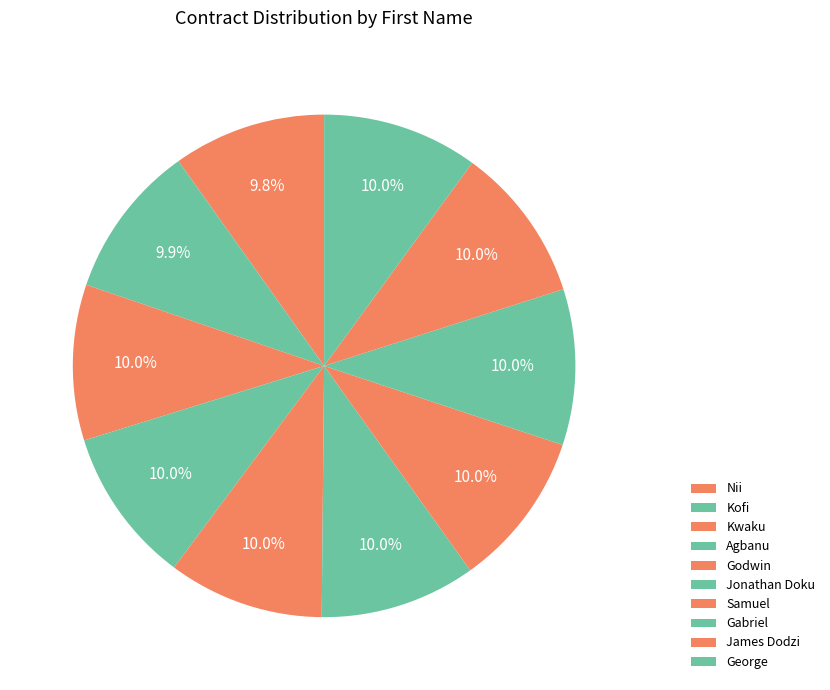

How many segments does this pie chart have?

10